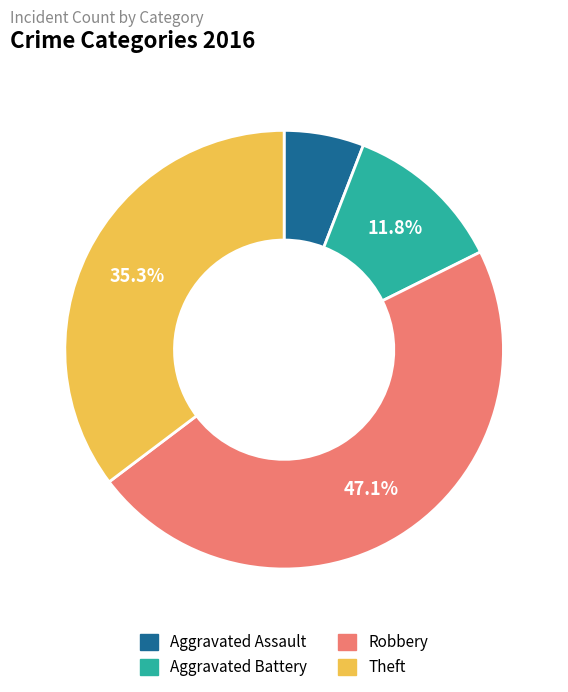

Does any single category account for the majority?

No